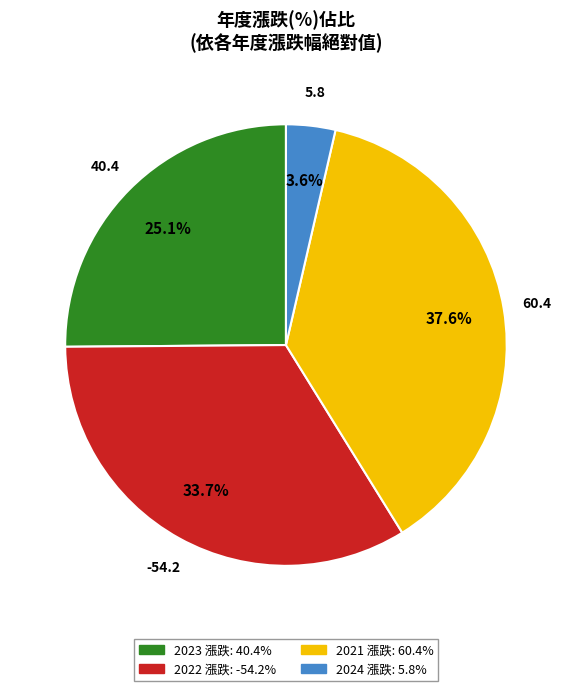

True or false: 2022 accounts for 1% of the total.

False